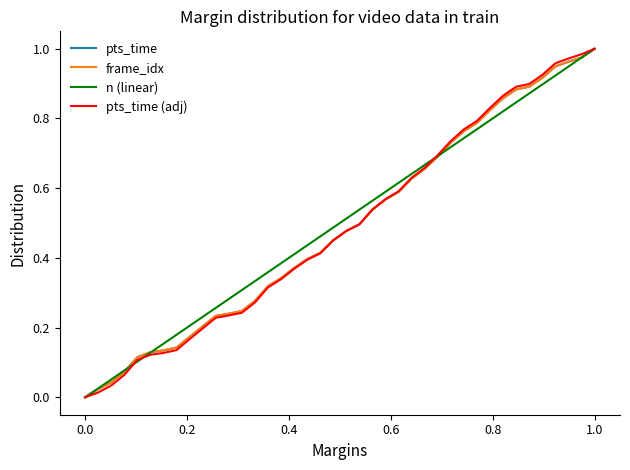

How many lines are shown in the chart?

4